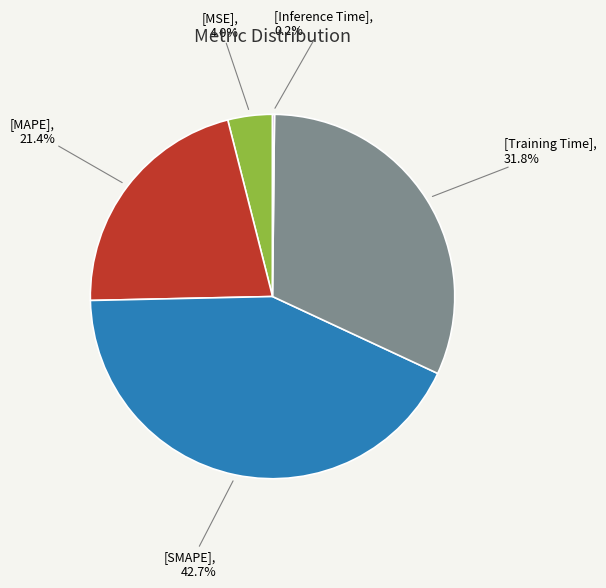

Does any single category account for the majority?

No